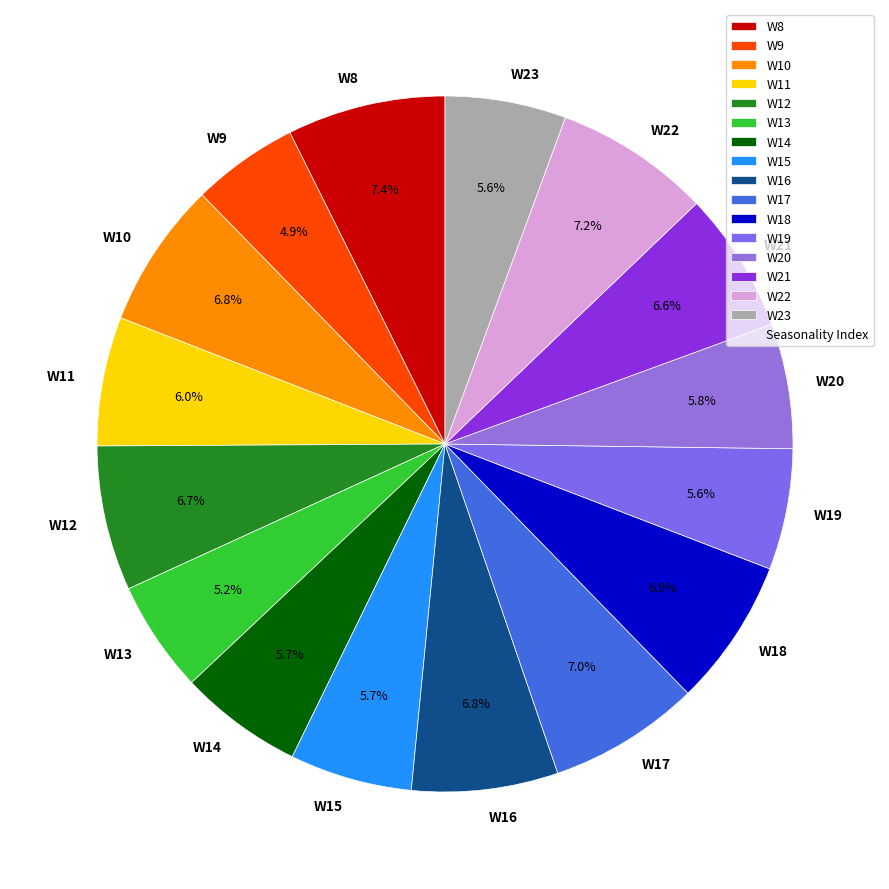

Does W16 represent more than half of the total?

No